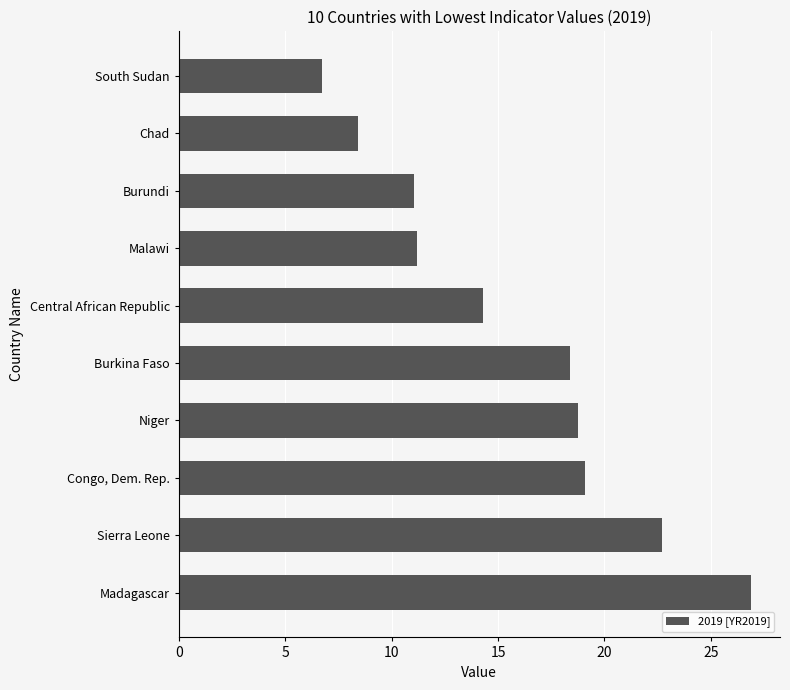

What is the change in value from Congo, Dem. Rep. to Burundi?

-8.0